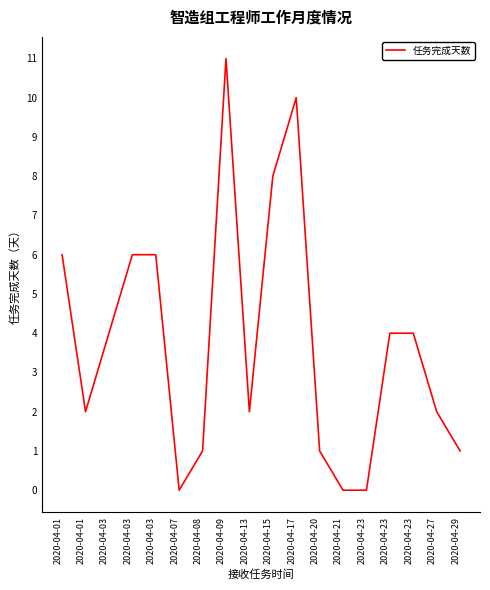

What is the difference between the values at 2020-04-21 and 2020-04-20?

1